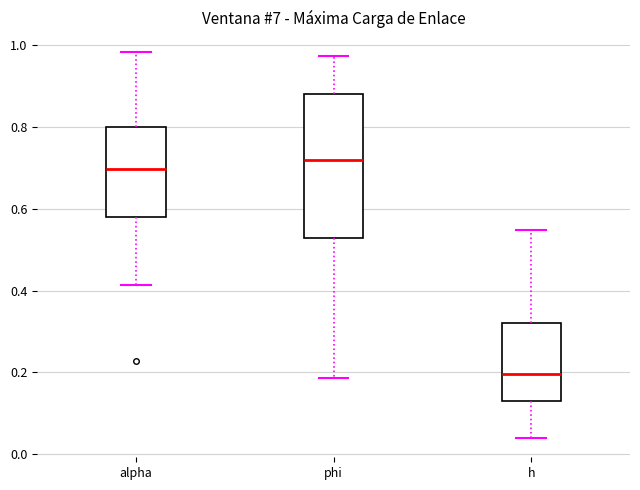

Which box has the lowest median line?

h